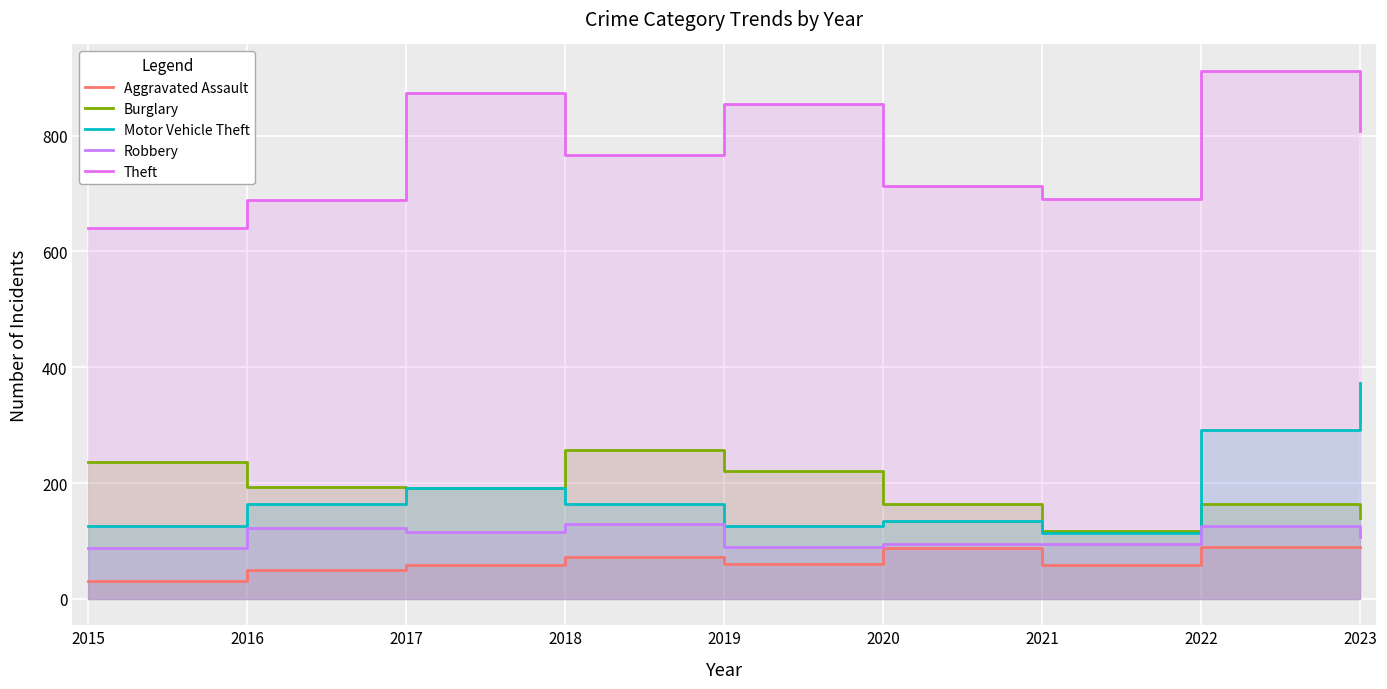

What is the sum of the Aggravated Assault values at 2015 and 2020?

118